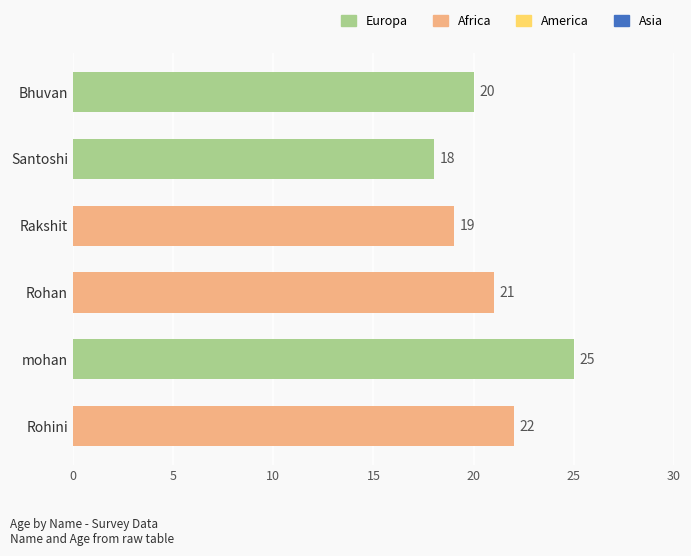

What is the difference between the maximum and minimum values?

7